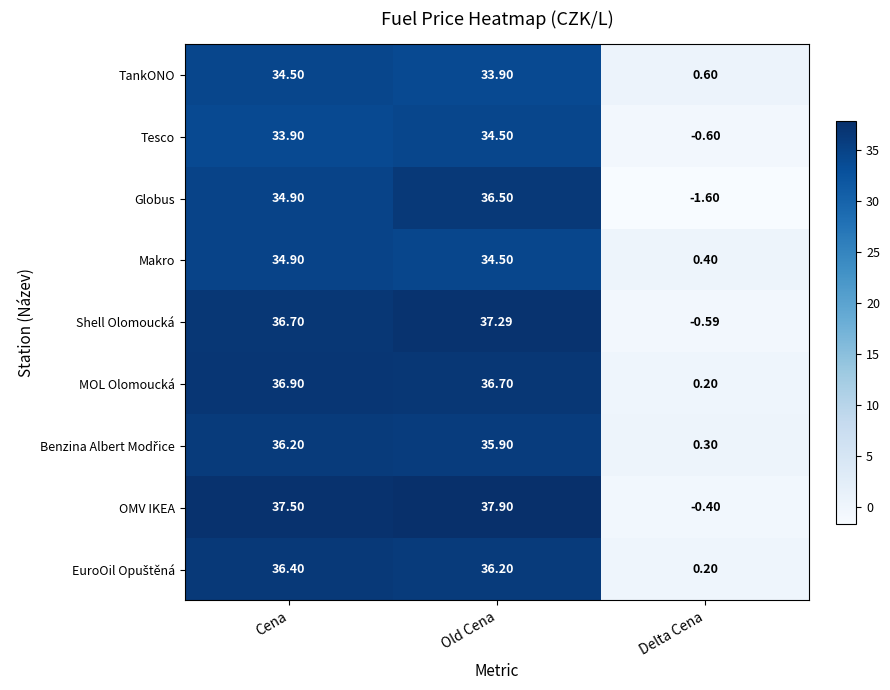

What is the minimum value shown in the chart?

-1.6